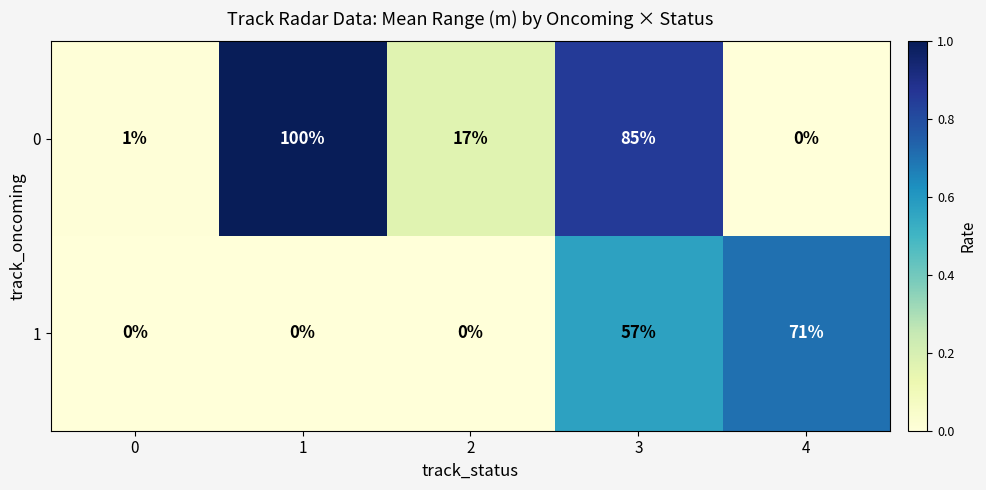

What is the sum of all 1 values?

128